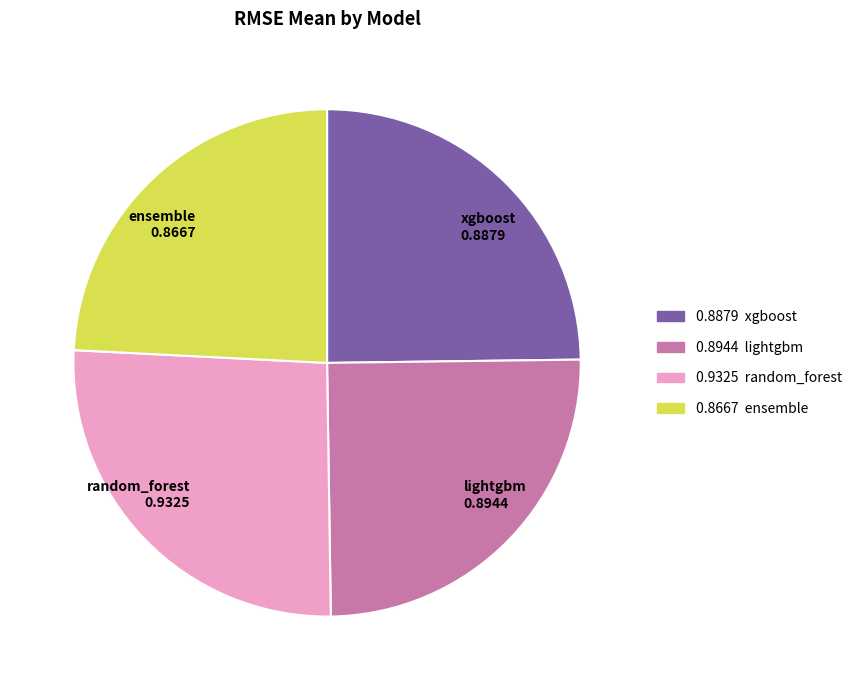

Which has a higher value, random_forest or lightgbm?

random_forest